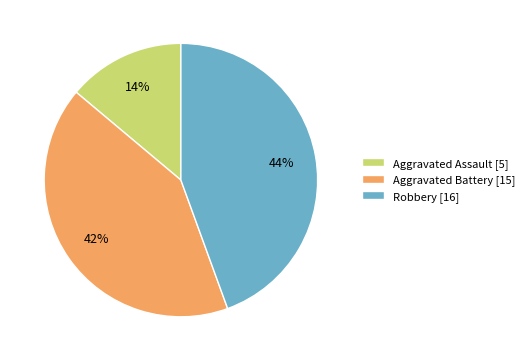

Count the number of slices in the pie.

3